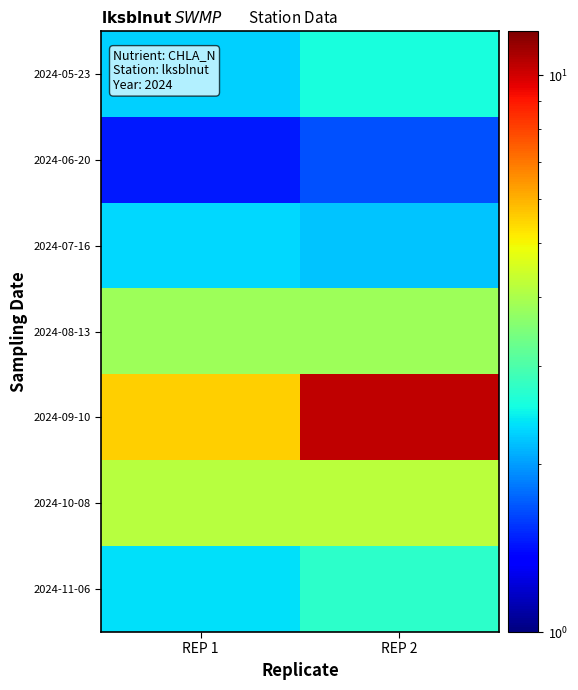

Reading right to left, extract all data points from this chart.

2024-05-23: REP 2=2.6	REP 1=2.3
2024-06-20: REP 2=1.7	REP 1=1.5
2024-07-16: REP 2=2.2	REP 1=2.3
2024-08-13: REP 2=3.8	REP 1=3.9
2024-09-10: REP 2=10.4	REP 1=5.5
2024-10-08: REP 2=4.2	REP 1=4.2
2024-11-06: REP 2=2.7	REP 1=2.4